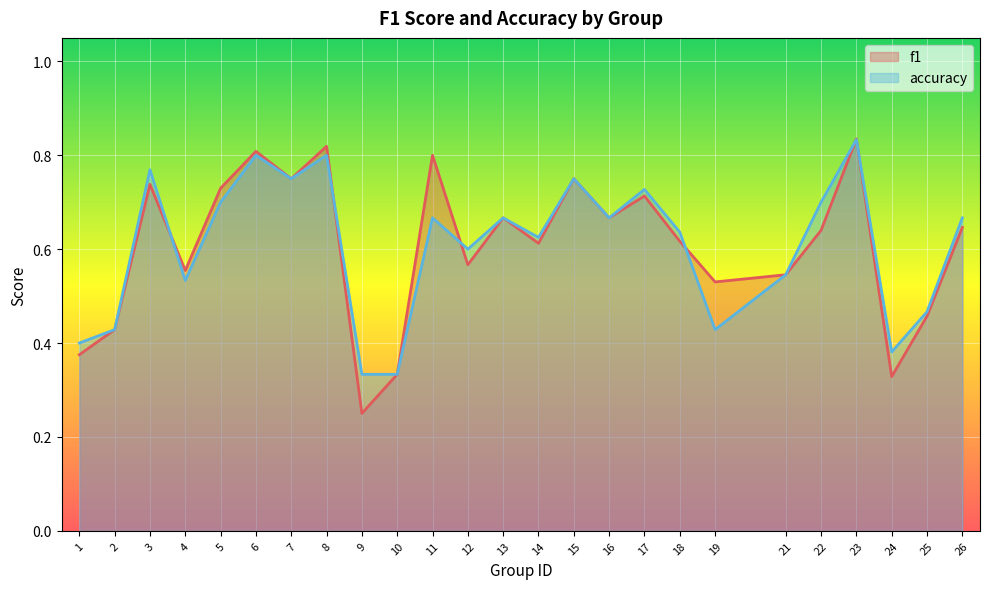

Which has a higher value, 26 or 10?

26